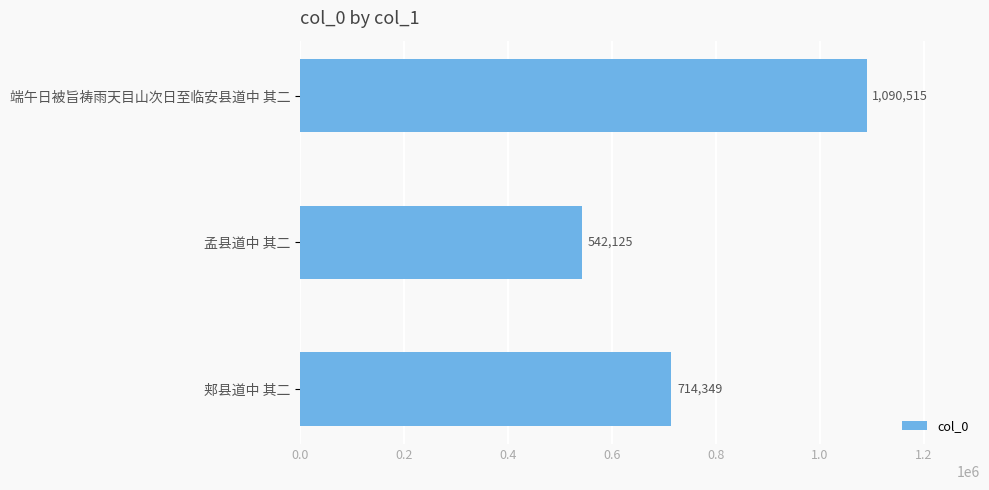

Rank the categories by value from highest to lowest.

端午日被旨祷雨天目山次日至临安县道中 其二, 郏县道中 其二, 孟县道中 其二